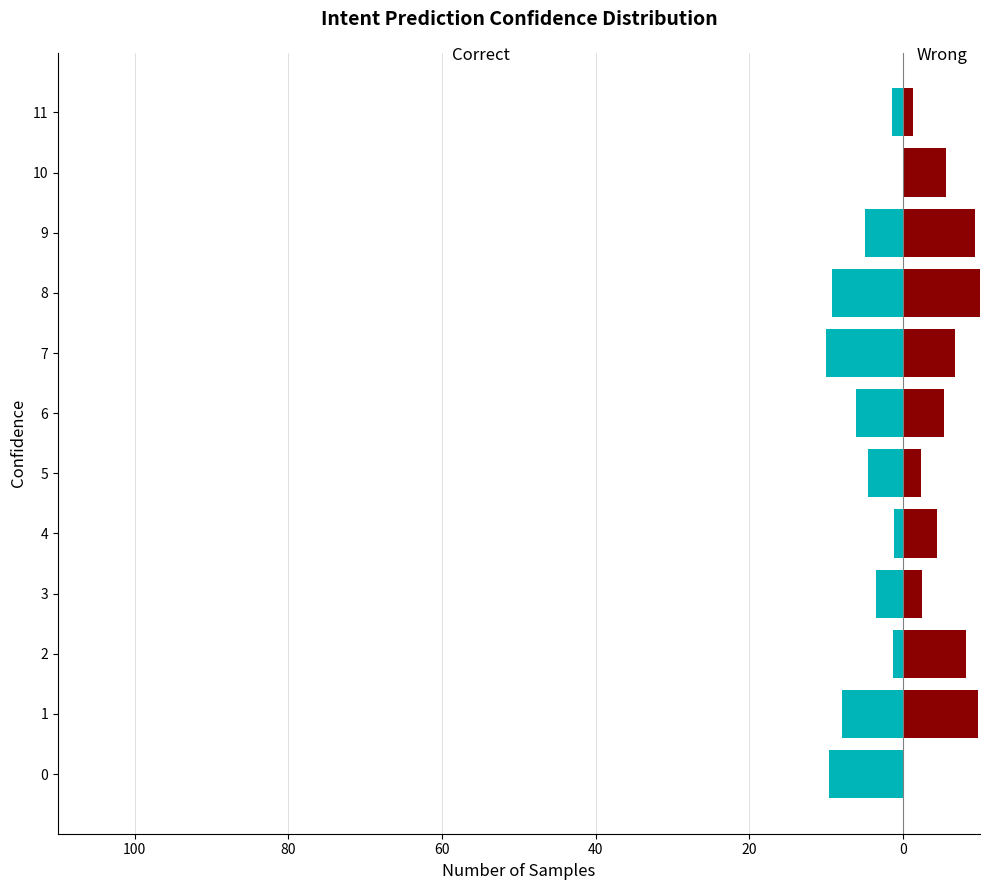

Count the number of categories in the chart.

12